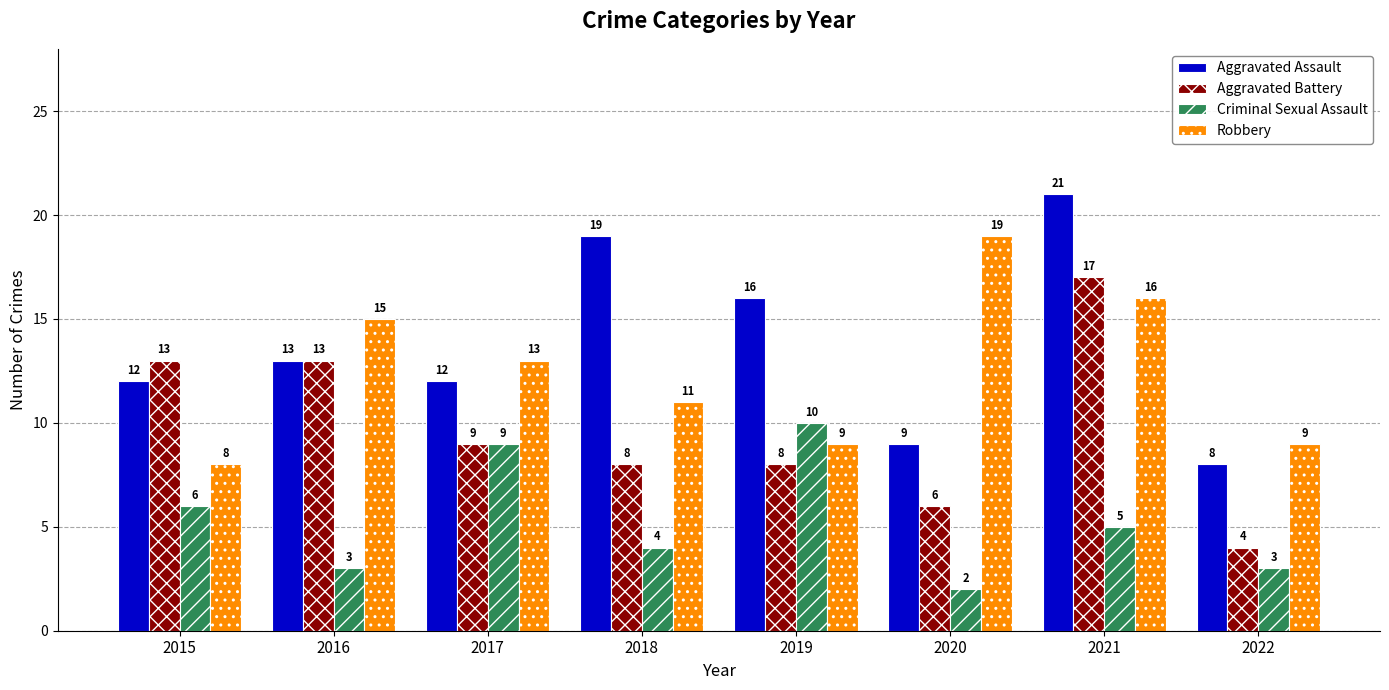

What is the value of the Aggravated Battery bar at the 3rd from the left?

9